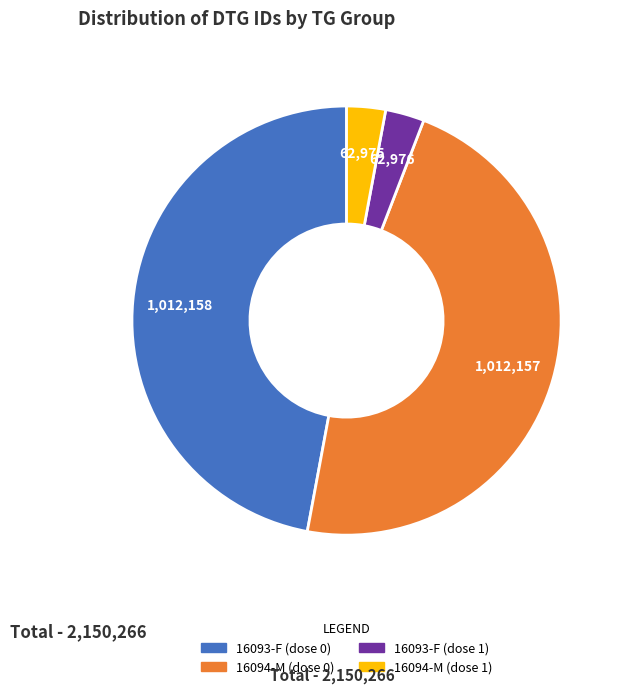

Do 16093-F (dose 1) and 16094-M (dose 1) together represent more than half of the pie?

No